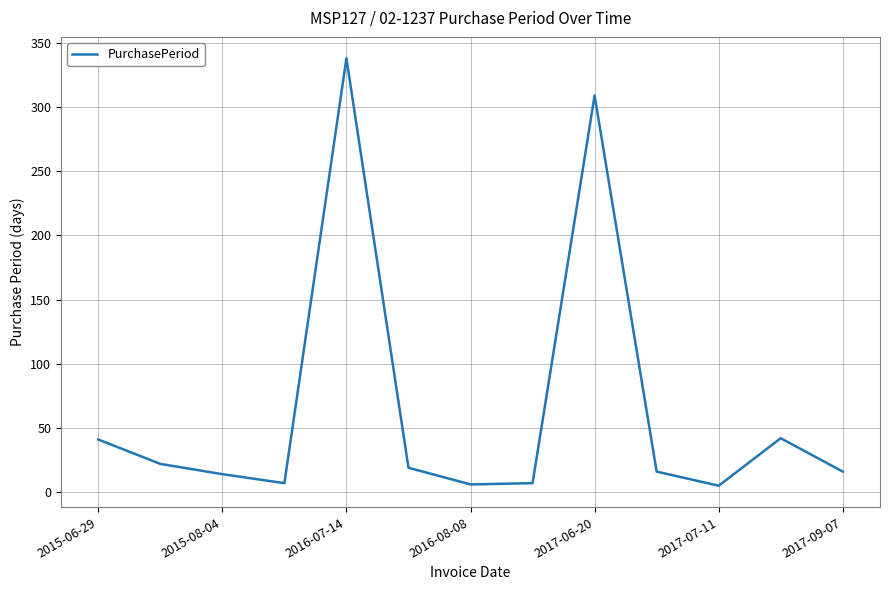

What is the greatest value displayed?

338